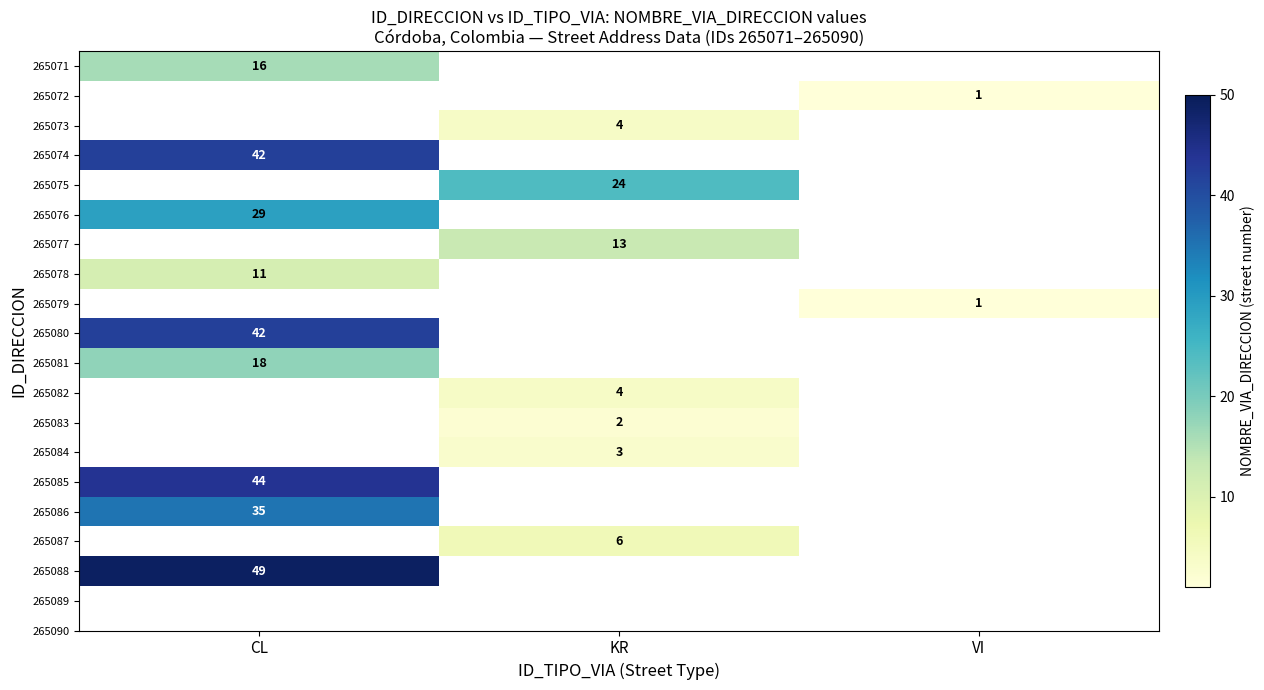

The value of 265083 at KR is 1. True or false?

False